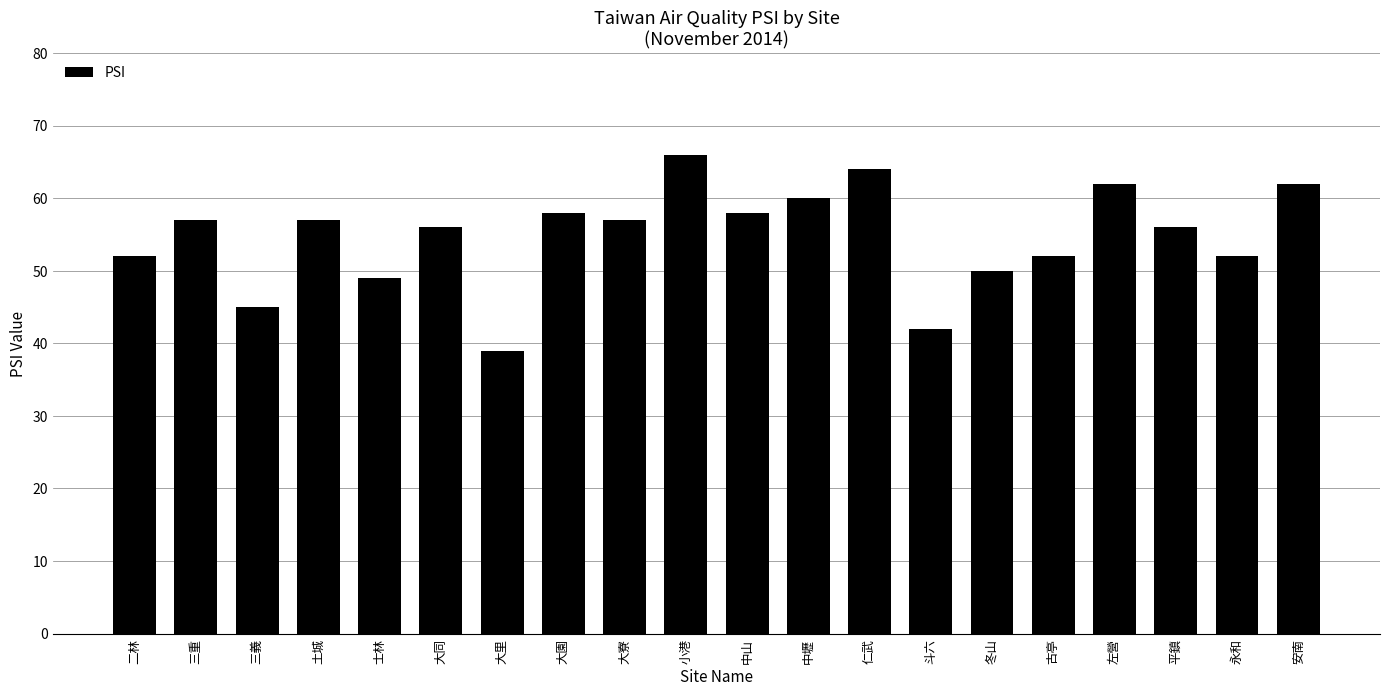

What is the average value?

55